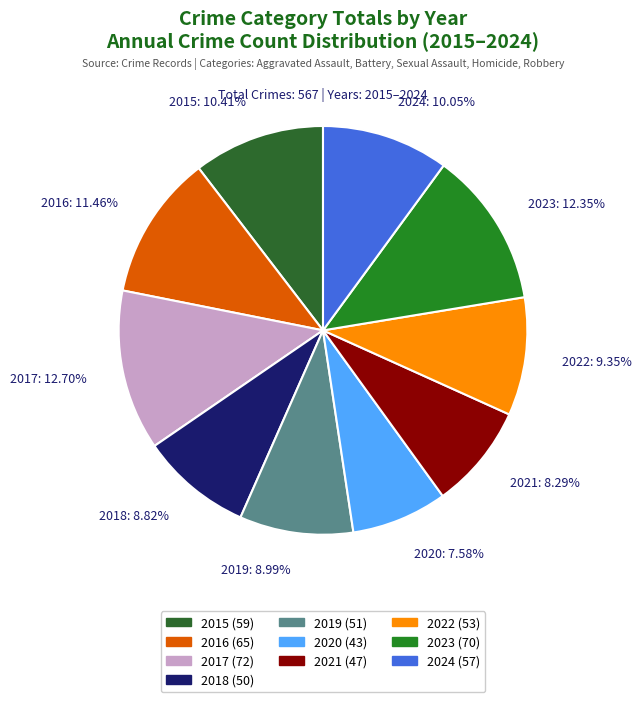

How many segments does this pie chart have?

10